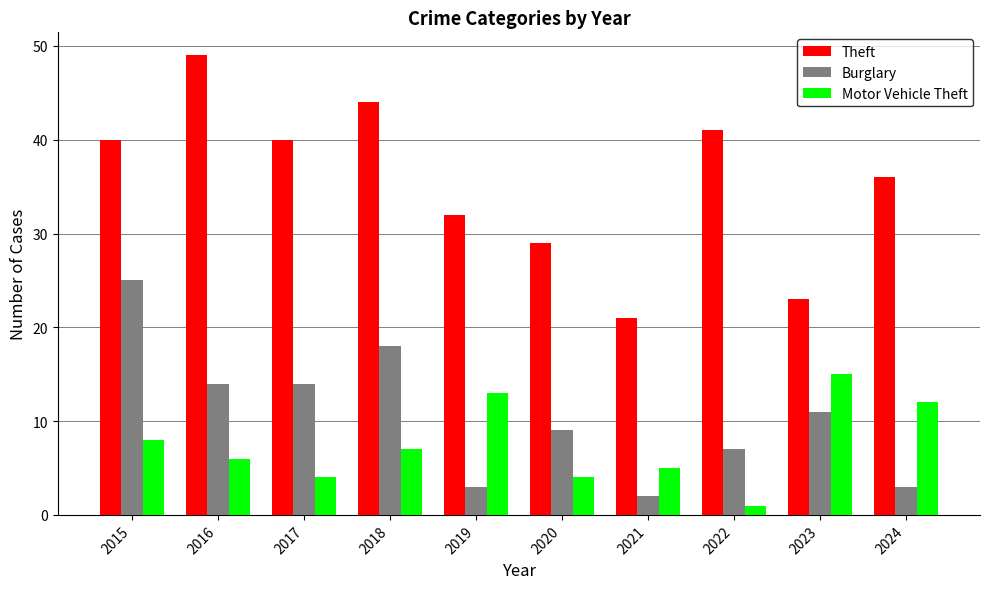

What is the difference between the maximum and minimum values in the Motor Vehicle Theft series?

14